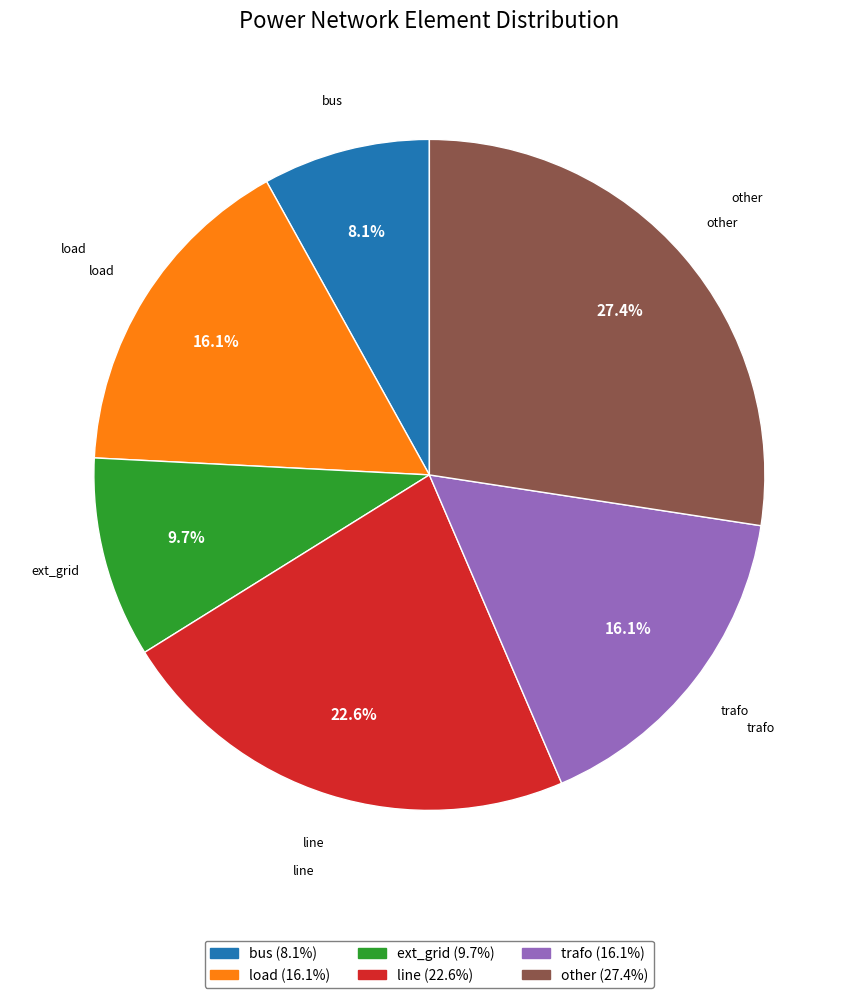

Which has a higher value, load or other?

other